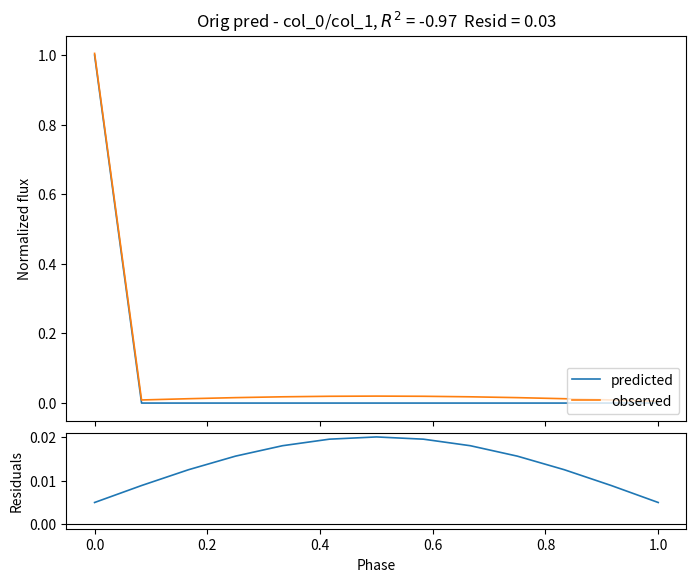

Count the number of data series in this chart.

3